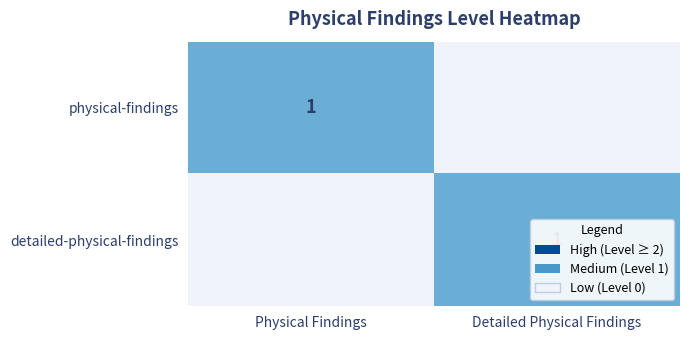

The physical-findings series shows 1 at Physical Findings. True or false?

True